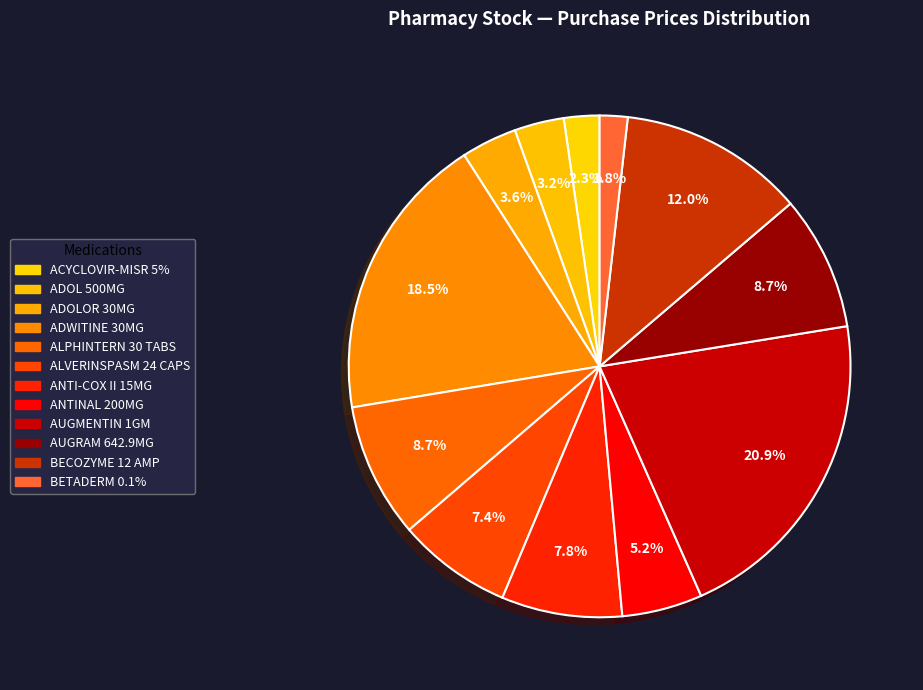

To the nearest percent, what is the average slice percentage?

8%